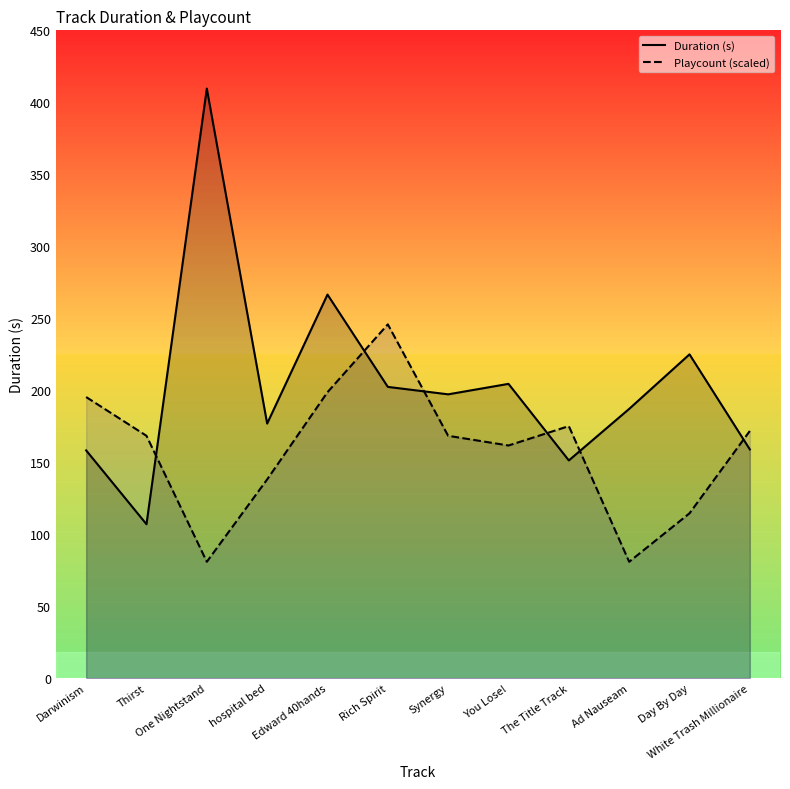

At which category does Duration (s) reach its first local peak?

One Nightstand